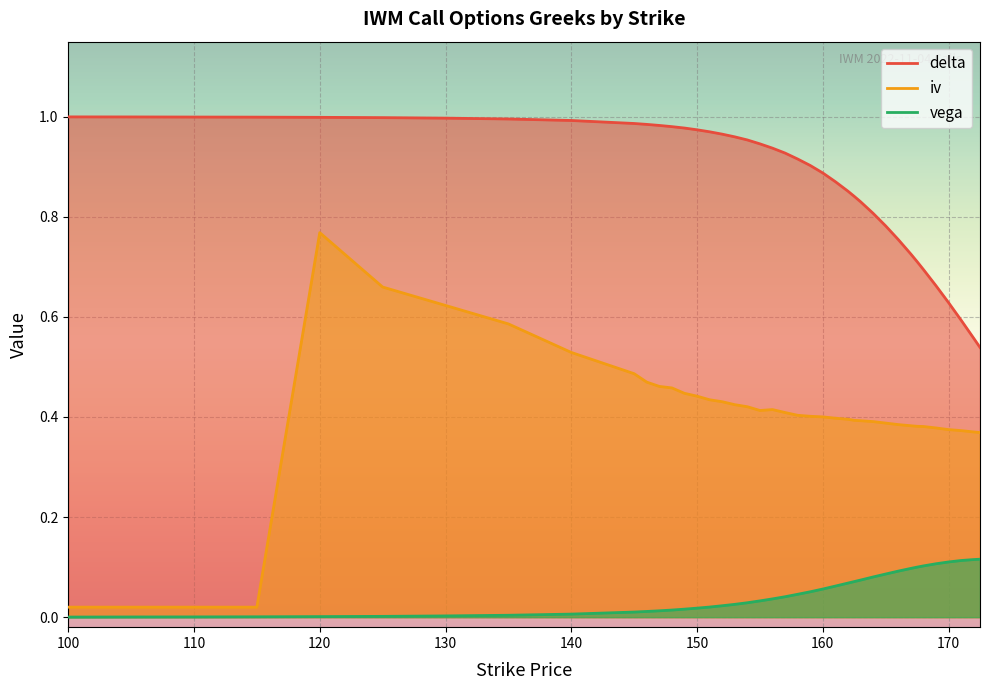

What is the difference between the iv values at 163 and 110?

0.4